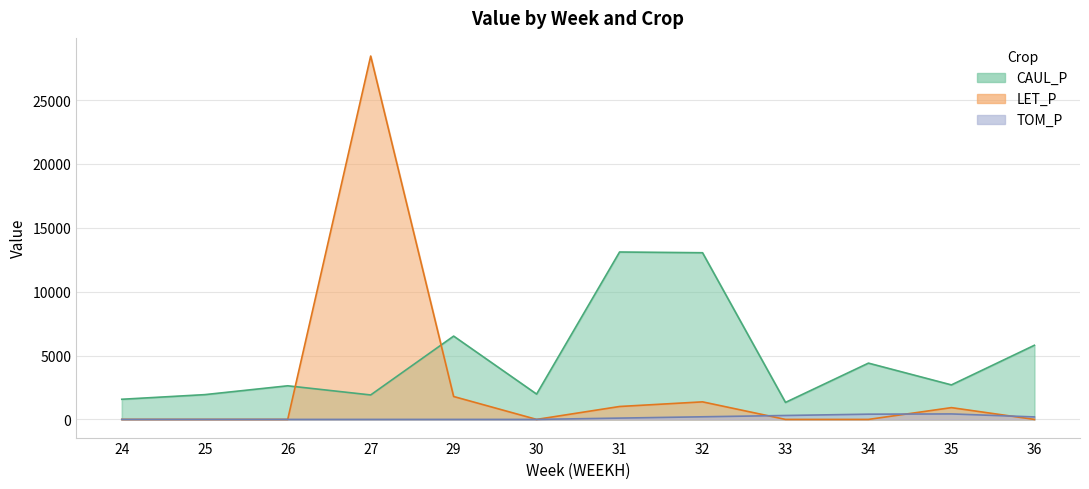

What position from the right is 36_P4?

1